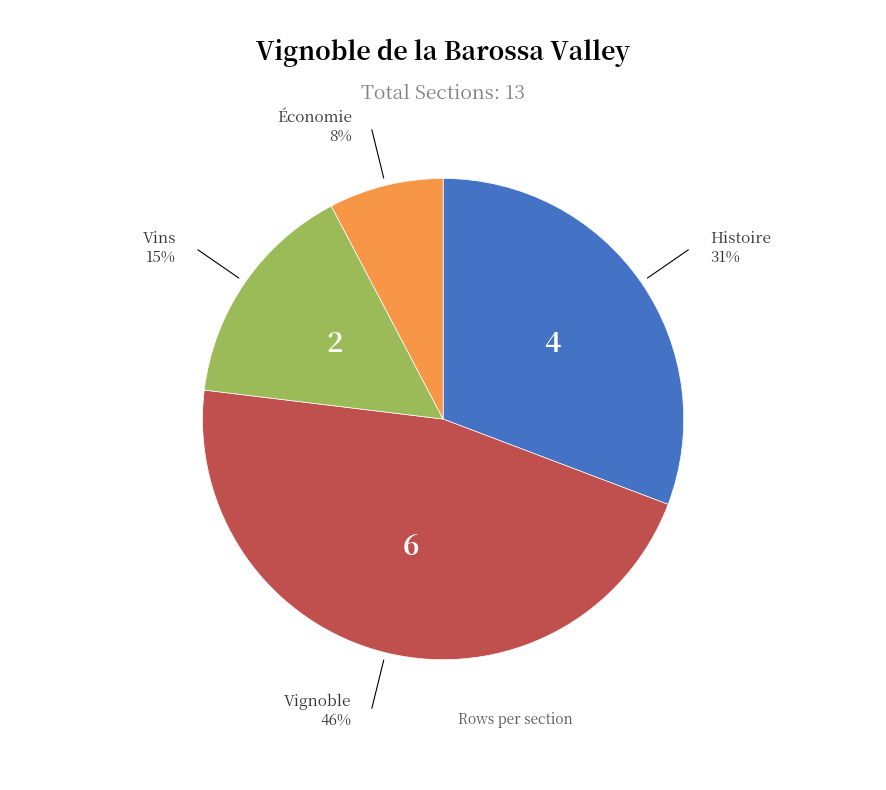

The Vins slice represents 26% of the pie. True or false?

False